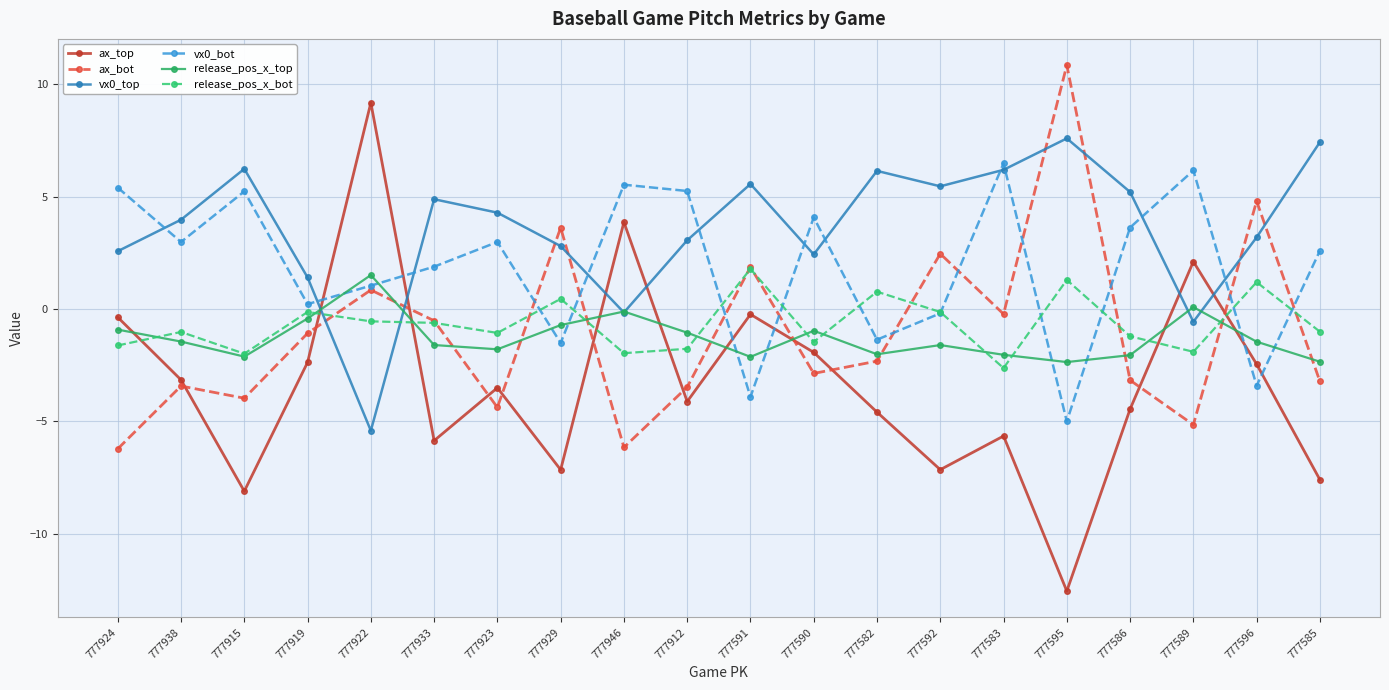

Rank the series by their maximum value, from highest to lowest.

ax_bot, ax_top, vx0_top, vx0_bot, release_pos_x_bot, release_pos_x_top